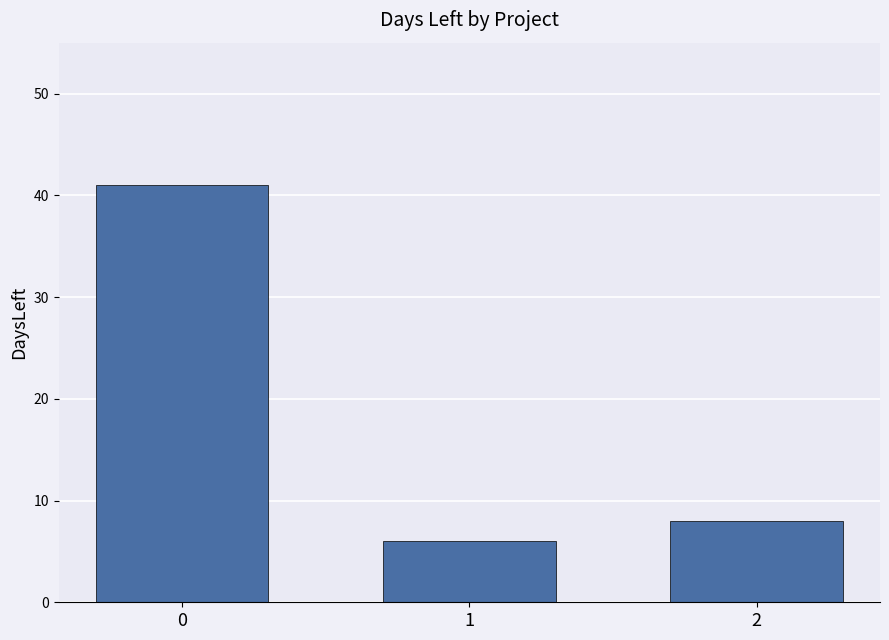

Does the chart contain stacked bars?

No